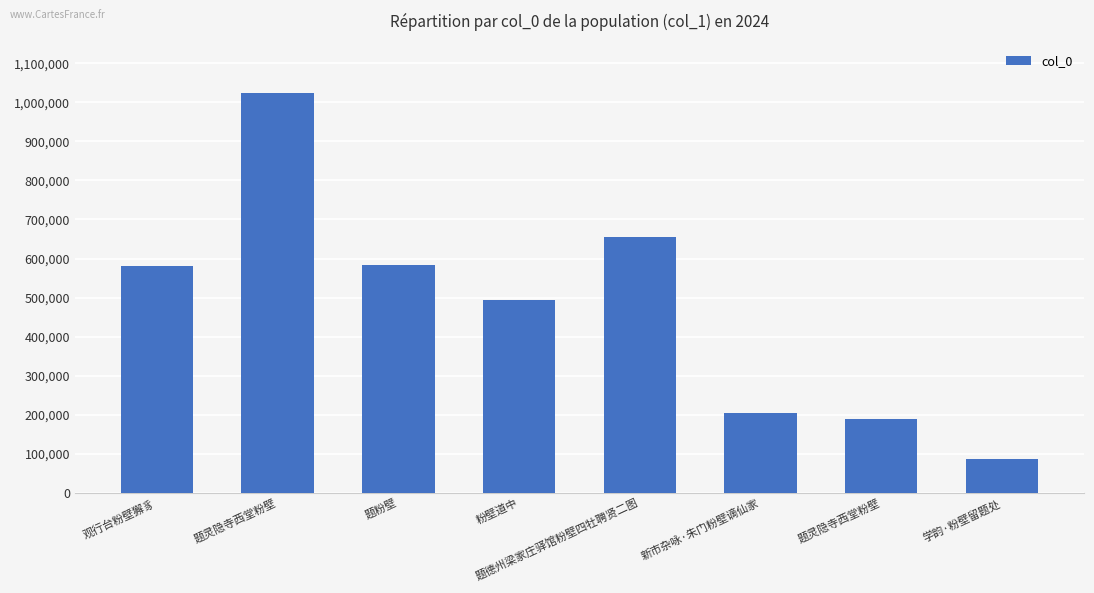

How many bars are there in total?

8